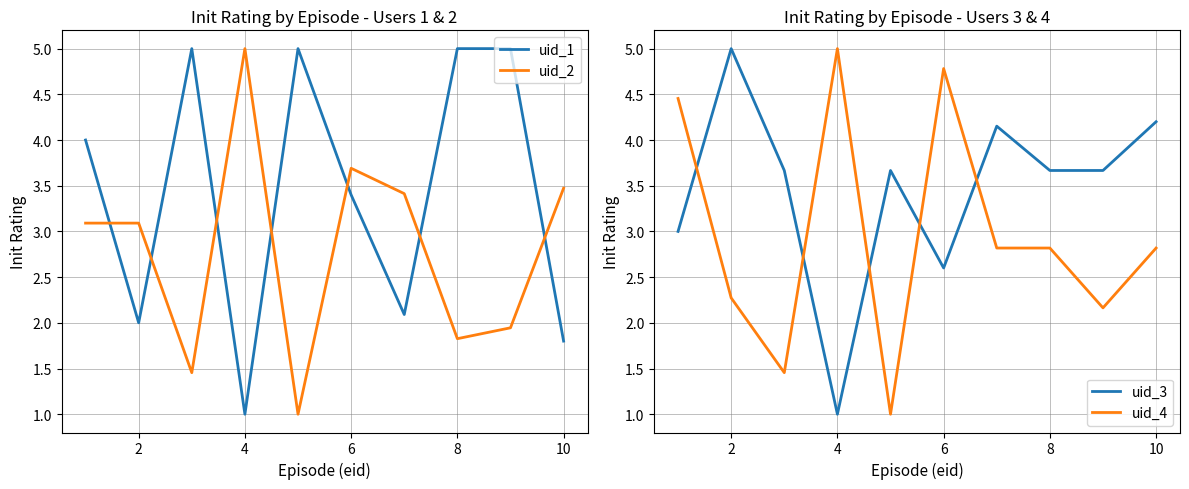

Which series ends up on top after the final intersection of uid_1 and uid_2?

uid_2